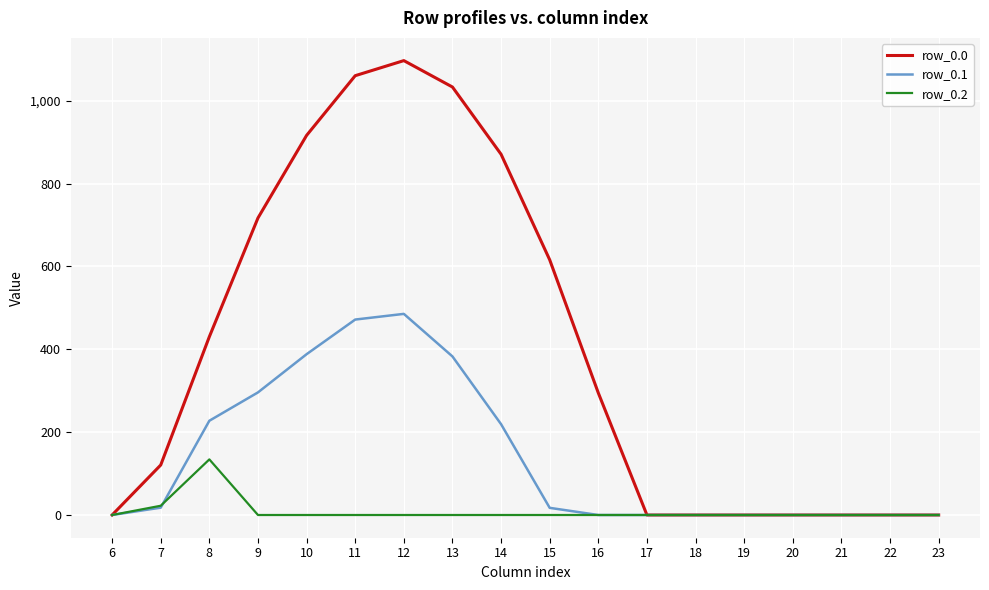

How many lines are shown in the chart?

3